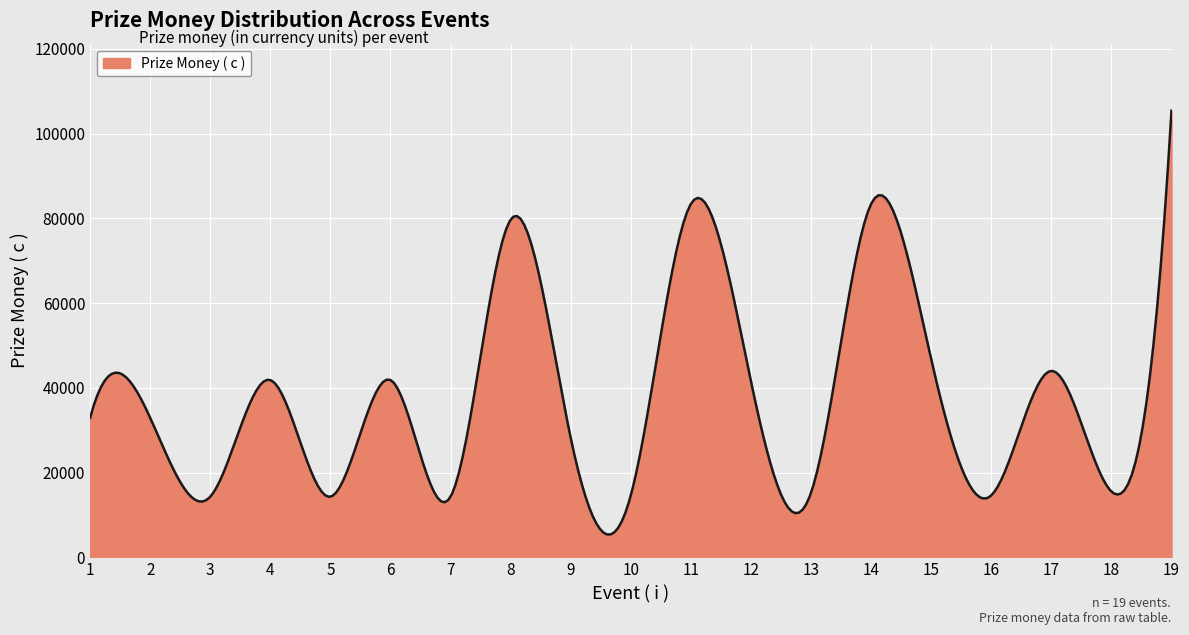

What is the difference between the maximum and minimum values?

99996.4